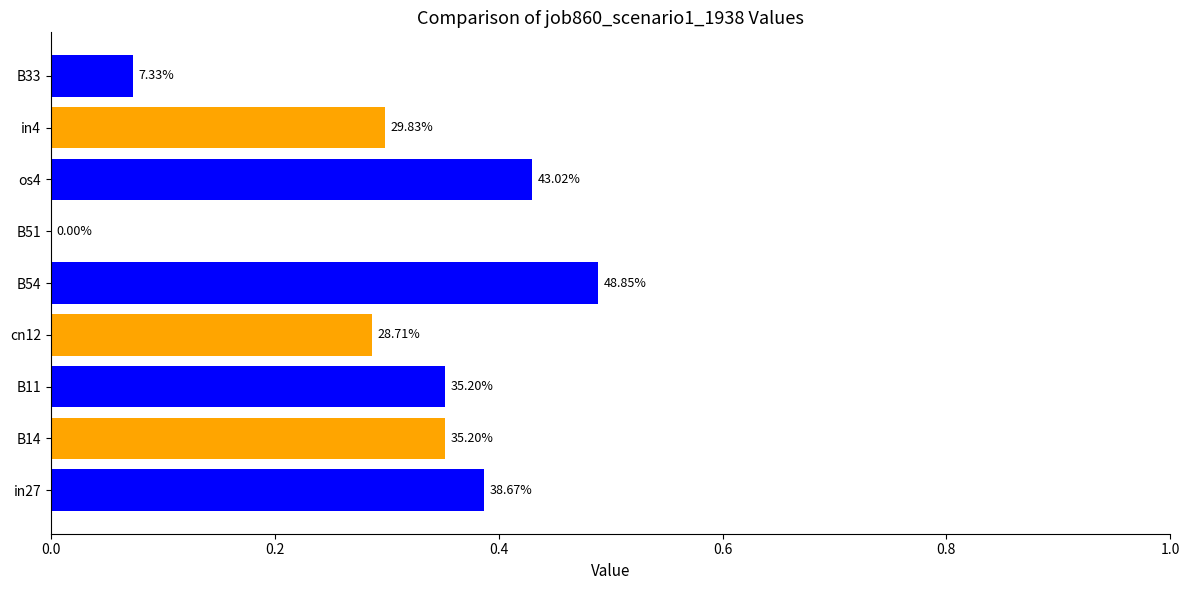

Are the bars horizontal?

Yes